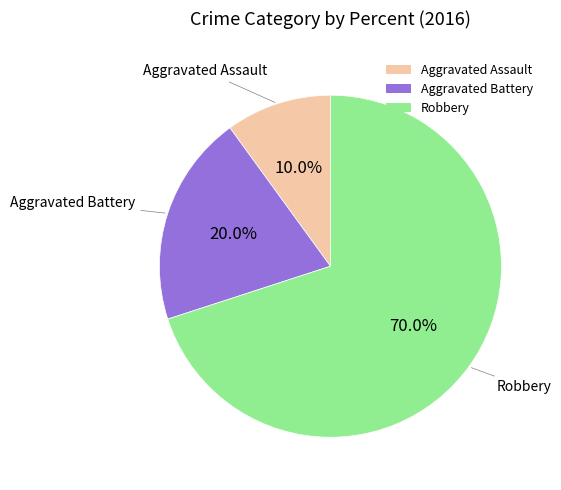

Rank the categories by value from lowest to highest.

Aggravated Assault, Aggravated Battery, Robbery